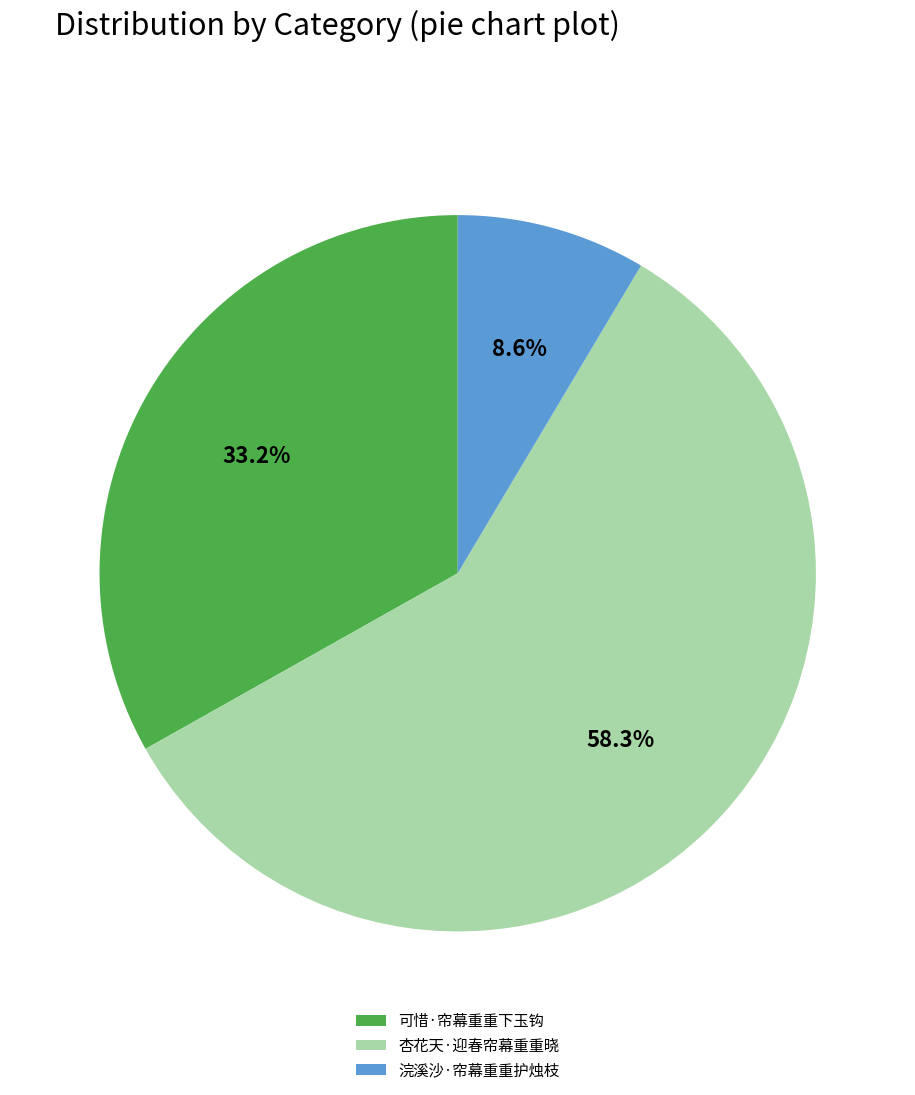

Rank the categories by value from highest to lowest.

杏花天·迎春帘幕重重晓, 可惜·帘幕重重下玉钩, 浣溪沙·帘幕重重护烛枝